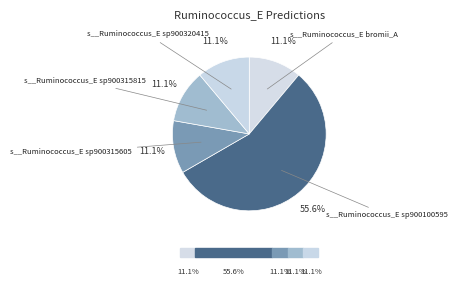

Rank the categories by value from highest to lowest.

s__Ruminococcus_E sp900100595, s__Ruminococcus_E bromii_A, s__Ruminococcus_E sp900315605, s__Ruminococcus_E sp900315815, s__Ruminococcus_E sp900320415